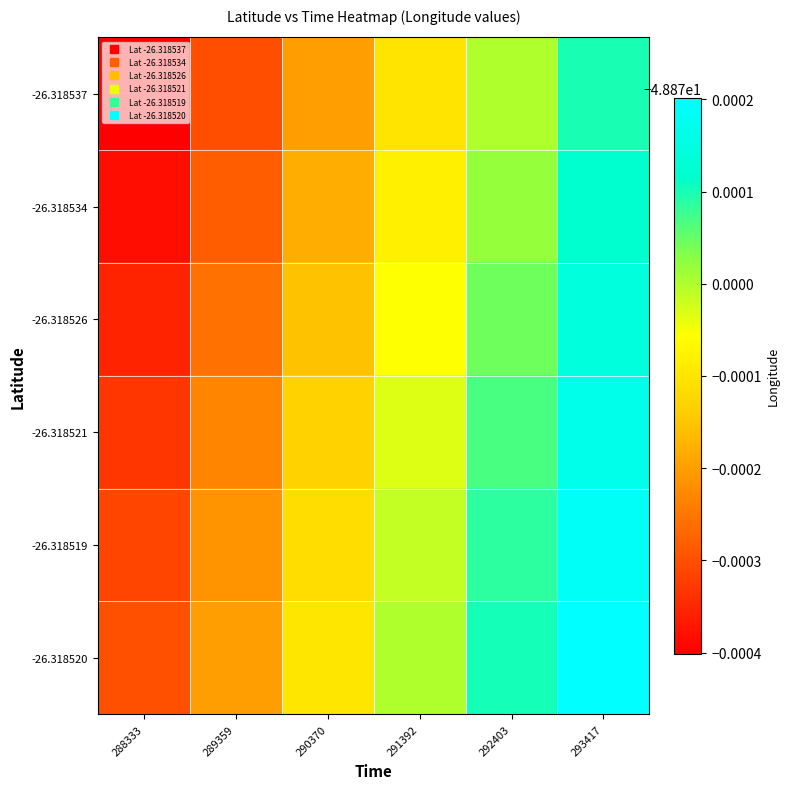

Which has a higher value, 293417 or 292403?

293417